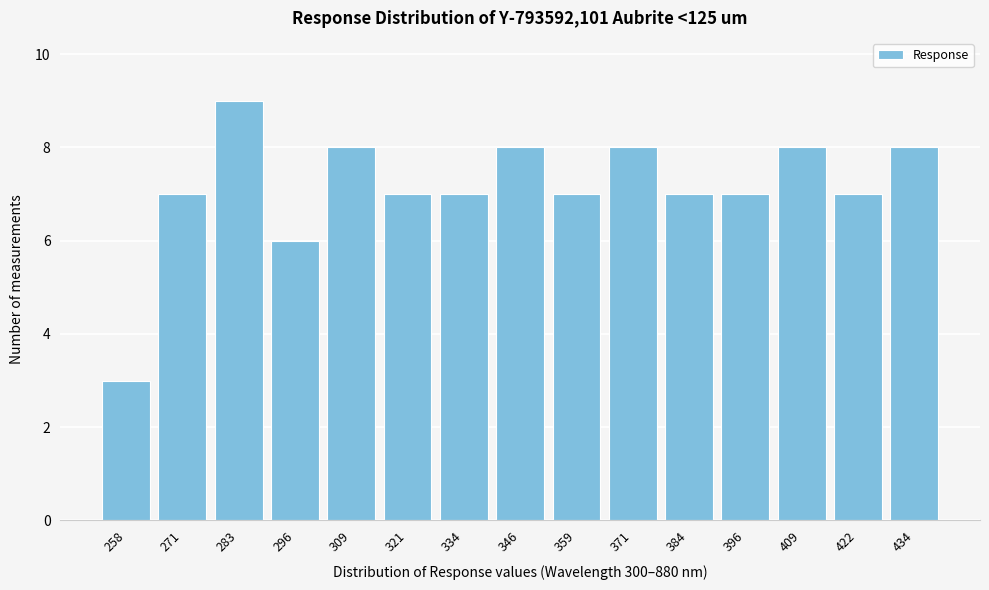

Reading left to right, what are all the values shown in this chart?

3	7	9	6	8	7	7	8	7	8	7	7	8	7	8